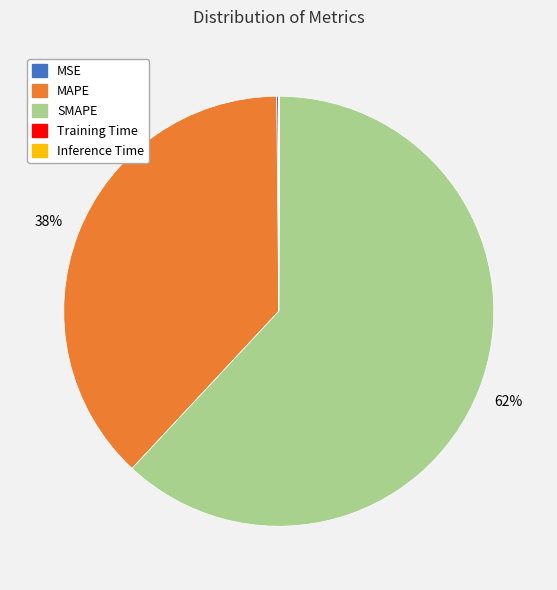

The SMAPE slice represents 62% of the pie. True or false?

True